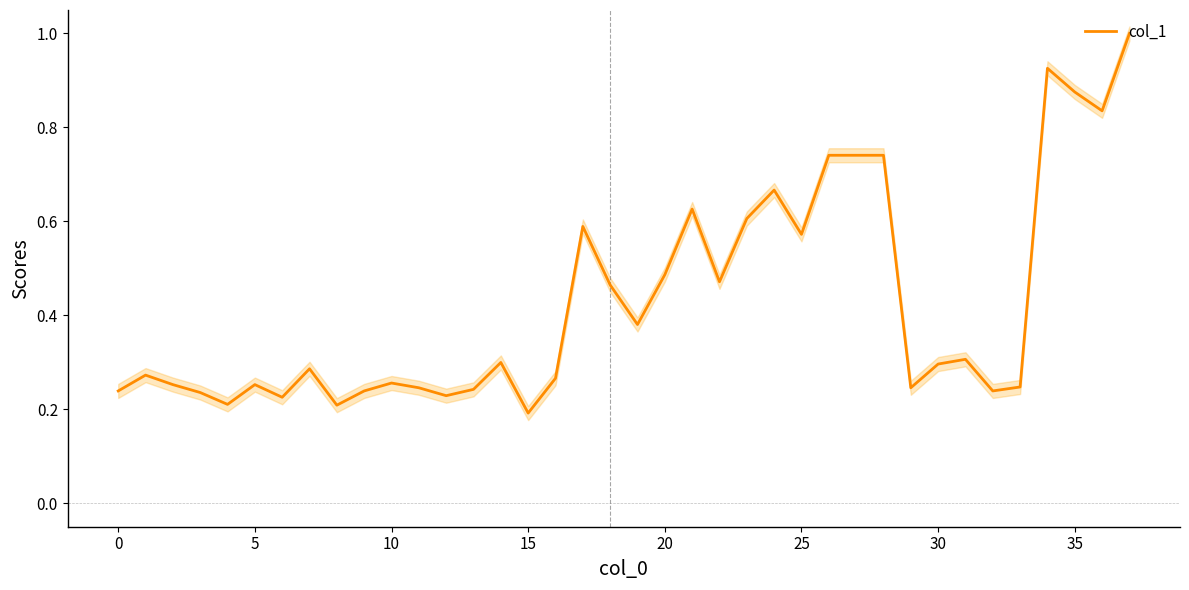

Reading right to left, extract all data points from this chart.

1.0	0.8	0.9	0.9	0.2	0.2	0.3	0.3	0.2	0.7	0.7	0.7	0.6	0.7	0.6	0.5	0.6	0.5	0.4	0.5	0.6	0.3	0.2	0.3	0.2	0.2	0.2	0.3	0.2	0.2	0.3	0.2	0.3	0.2	0.2	0.3	0.3	0.2